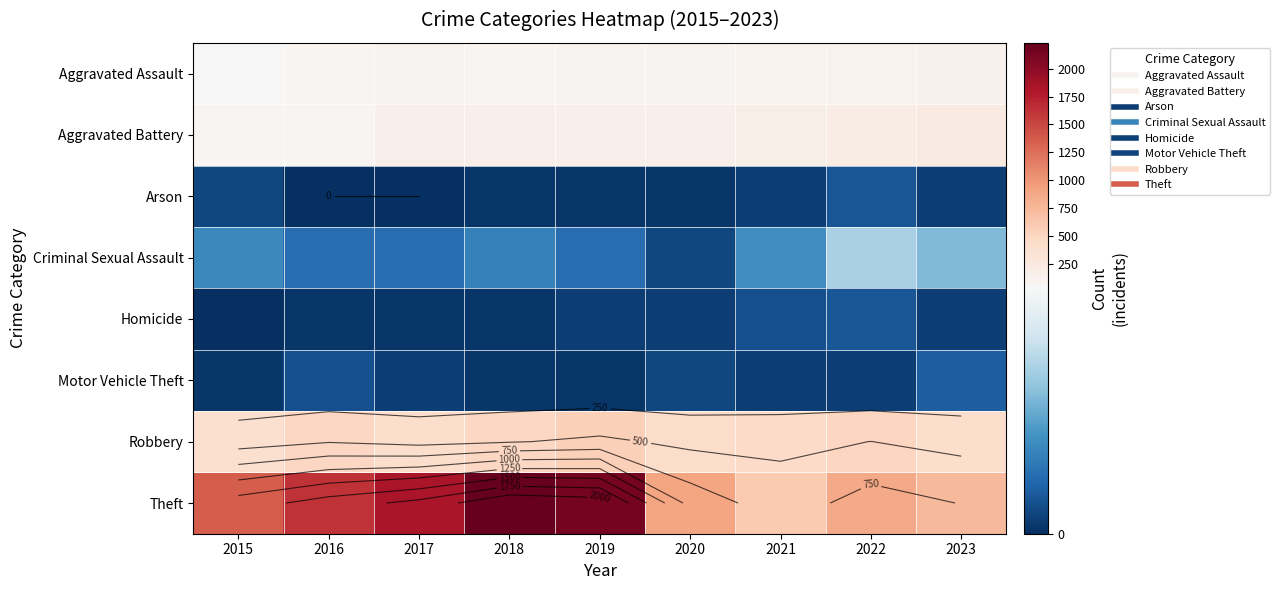

Rank the categories by Aggravated Battery value from highest to lowest.

2023, 2022, 2021, 2018, 2020, 2019, 2017, 2016, 2015